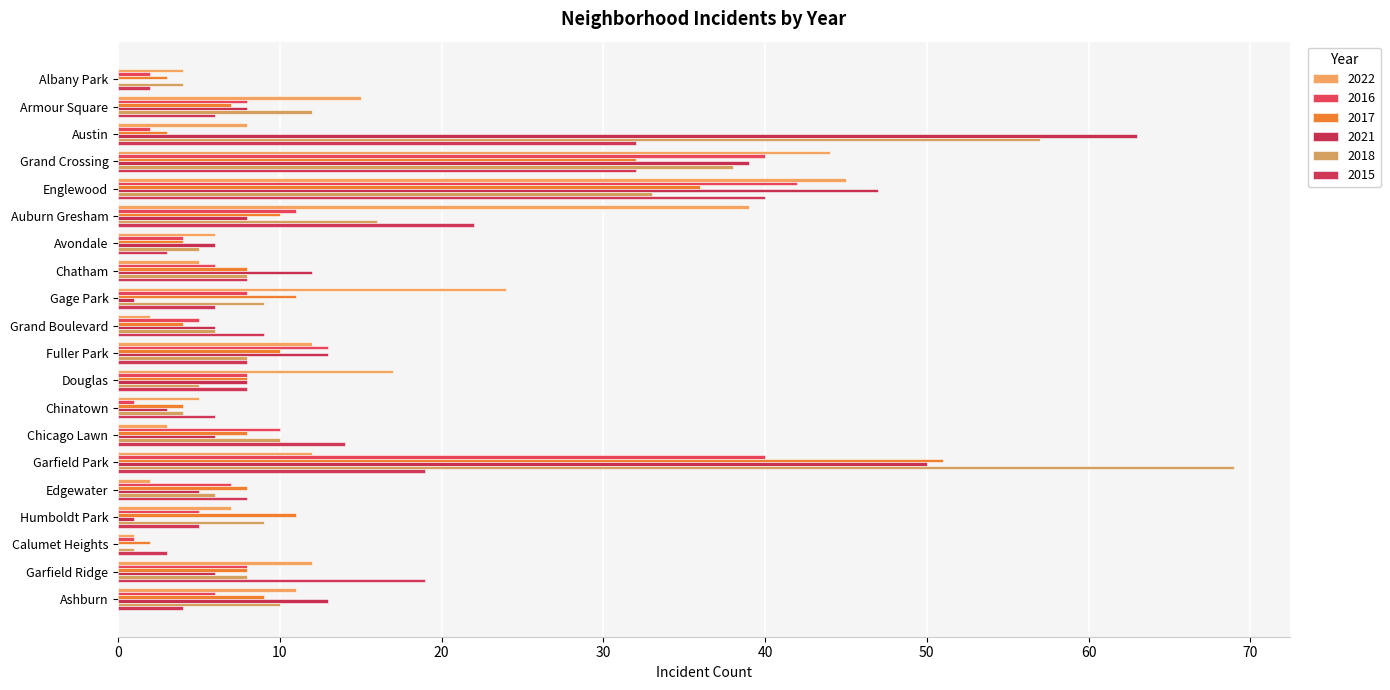

What is the average value of the 2017 series?

12